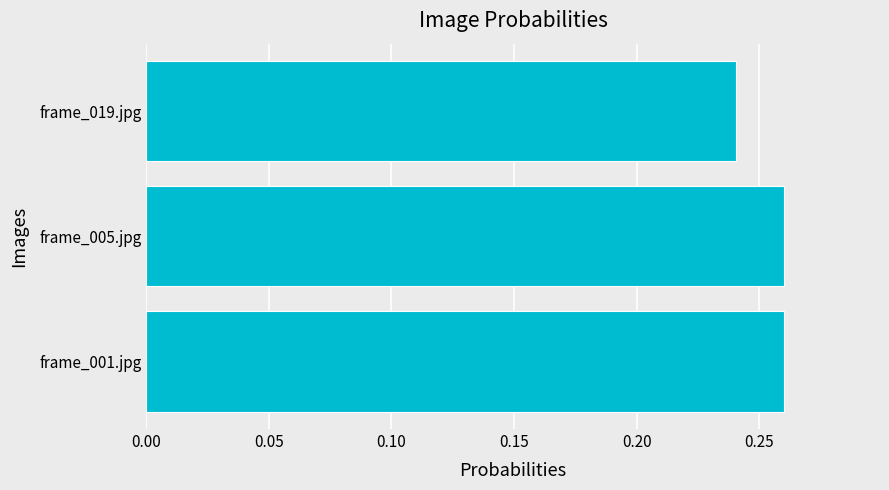

Count the number of categories in the chart.

3